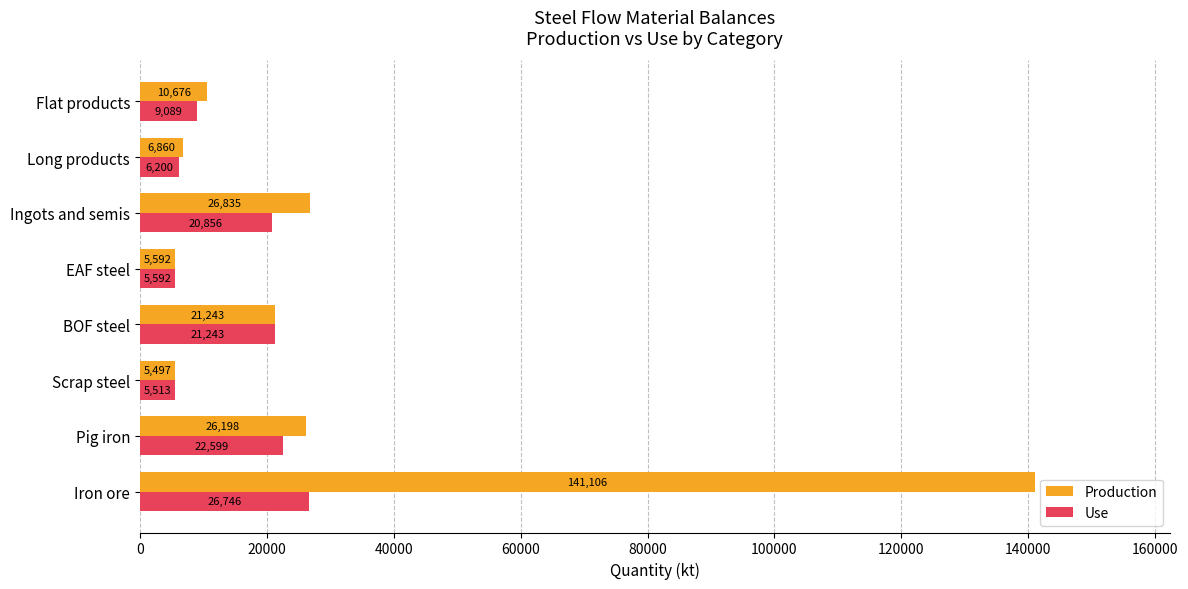

What is the minimum value shown in the chart?

5497.3